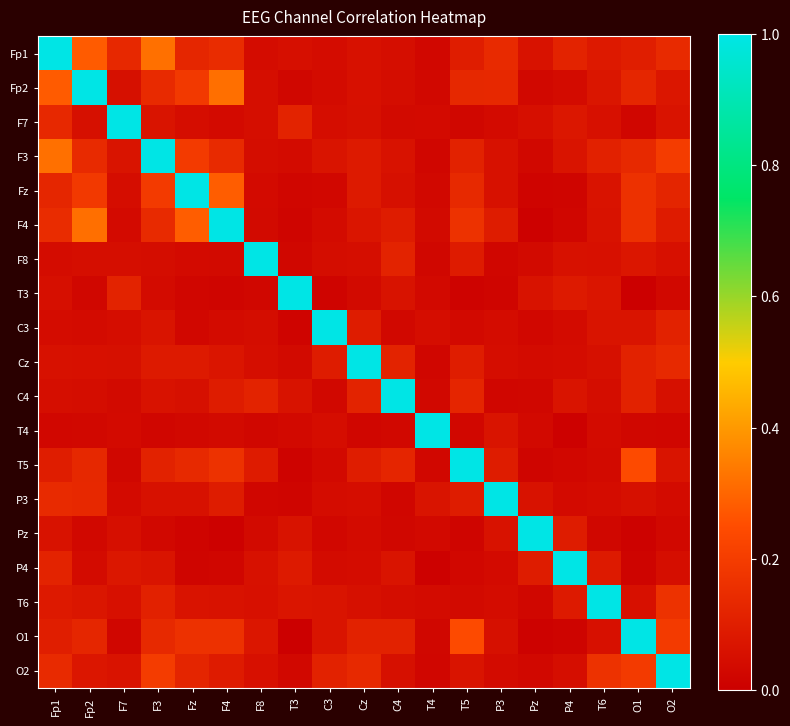

How many series are shown in this chart?

19